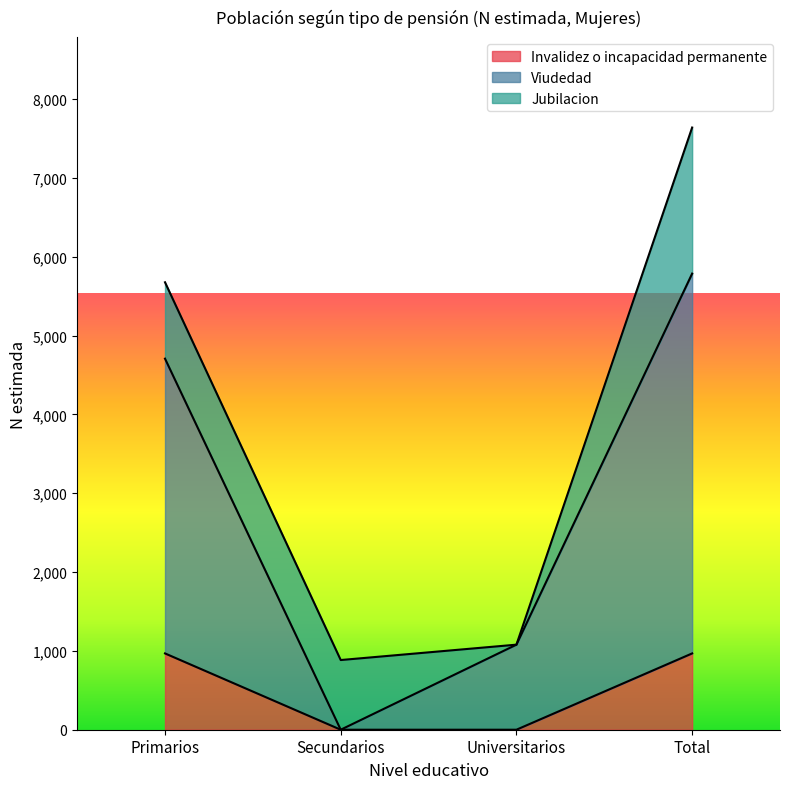

Which series has the widest spread of values?

Viudedad